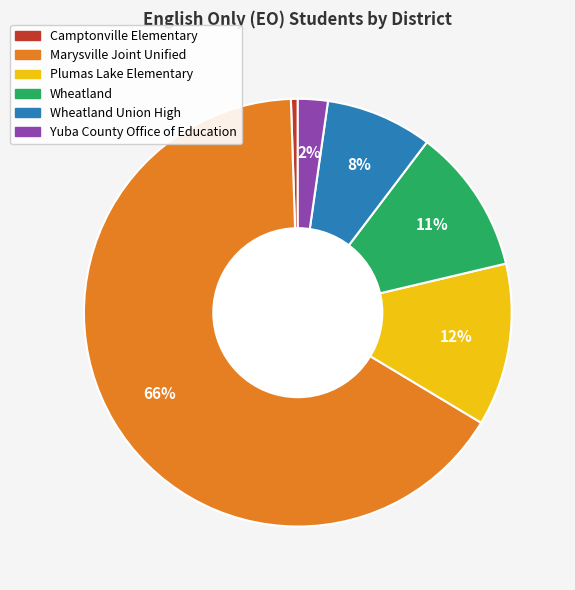

To the nearest percent, what is the average slice percentage?

17%